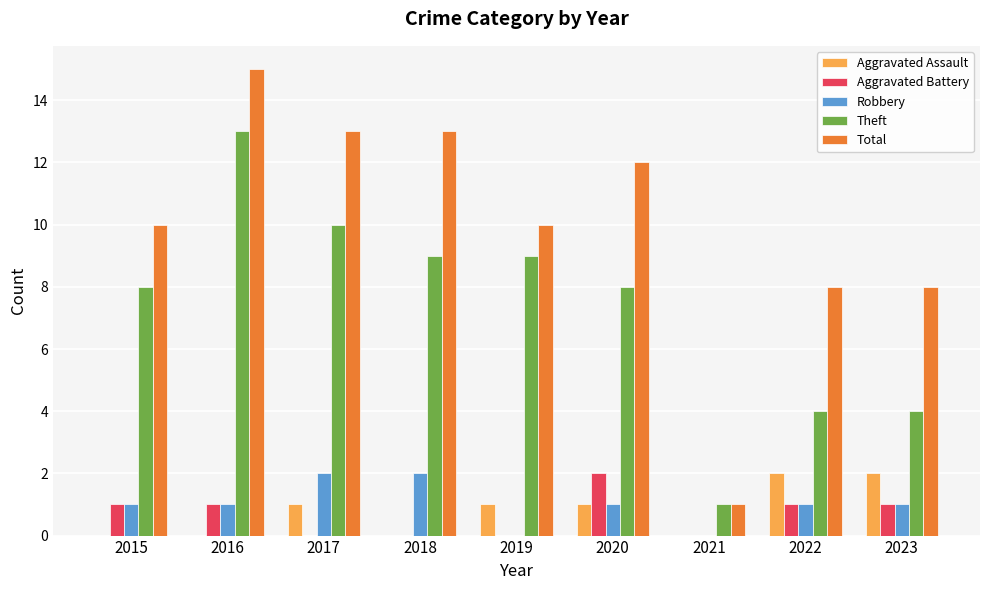

Between 2016 and 2022, which series saw the biggest shift?

Theft